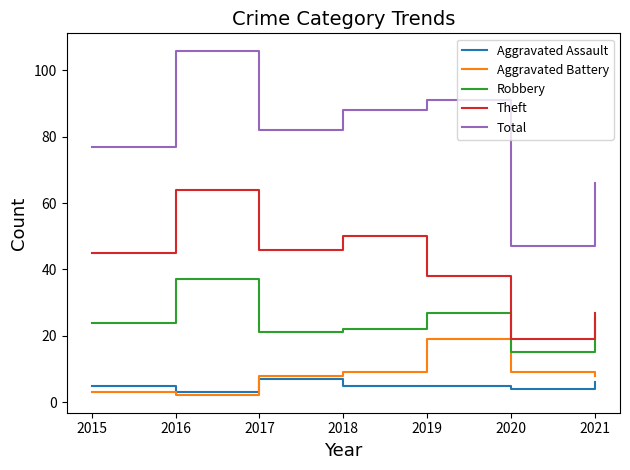

What is the greatest value displayed?

106